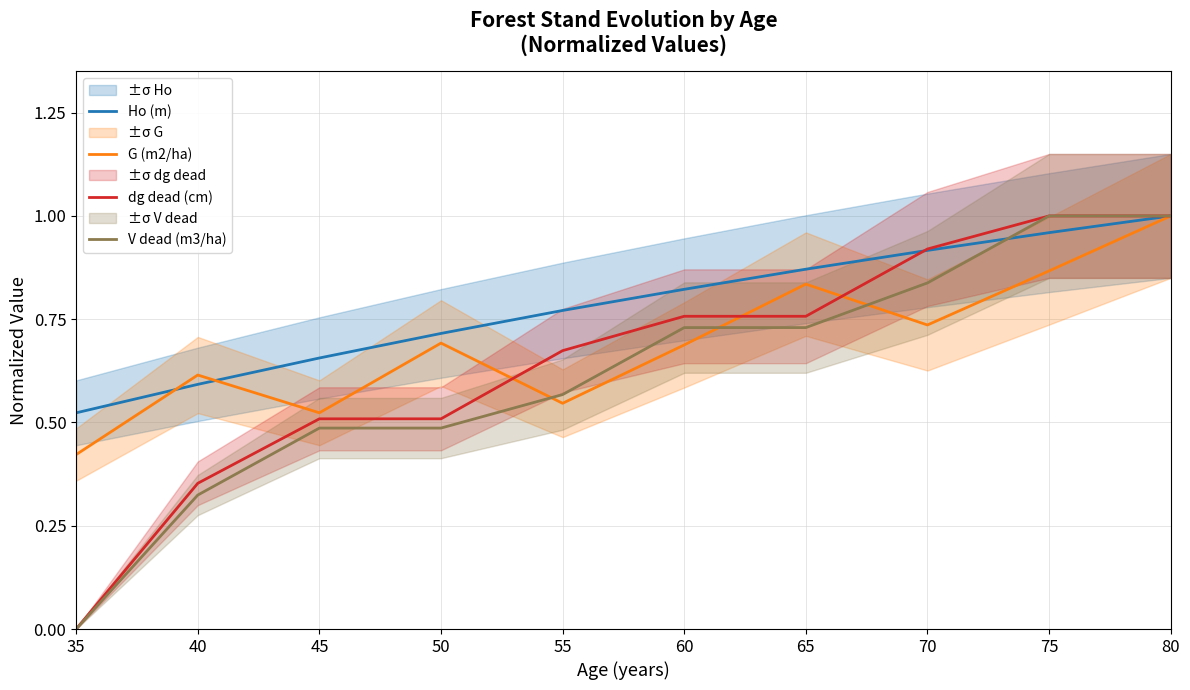

Which category has the lowest value in the dg dead (cm) series?

35